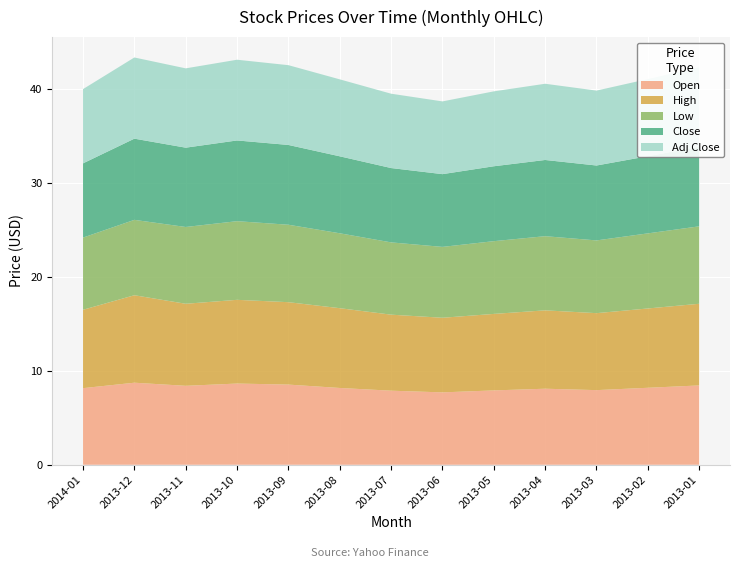

Reading left to right, transcribe all the data shown in this chart.

Open: 2014-01=8.2	2013-12=8.7	2013-11=8.4	2013-10=8.7	2013-09=8.5	2013-08=8.2	2013-07=7.9	2013-06=7.7	2013-05=7.9	2013-04=8.1	2013-03=8.0	2013-02=8.2	2013-01=8.4
High: 2014-01=8.3	2013-12=9.3	2013-11=8.7	2013-10=8.9	2013-09=8.8	2013-08=8.5	2013-07=8.1	2013-06=8.0	2013-05=8.2	2013-04=8.3	2013-03=8.2	2013-02=8.4	2013-01=8.7
Low: 2014-01=7.7	2013-12=8.0	2013-11=8.2	2013-10=8.4	2013-09=8.2	2013-08=8.0	2013-07=7.7	2013-06=7.5	2013-05=7.8	2013-04=7.9	2013-03=7.8	2013-02=8.0	2013-01=8.2
Close: 2014-01=7.9	2013-12=8.7	2013-11=8.4	2013-10=8.6	2013-09=8.5	2013-08=8.2	2013-07=7.9	2013-06=7.8	2013-05=8.0	2013-04=8.1	2013-03=8.0	2013-02=8.2	2013-01=8.5
Adj Close: 2014-01=7.9	2013-12=8.7	2013-11=8.4	2013-10=8.6	2013-09=8.5	2013-08=8.2	2013-07=7.9	2013-06=7.8	2013-05=8.0	2013-04=8.1	2013-03=8.0	2013-02=8.2	2013-01=8.5